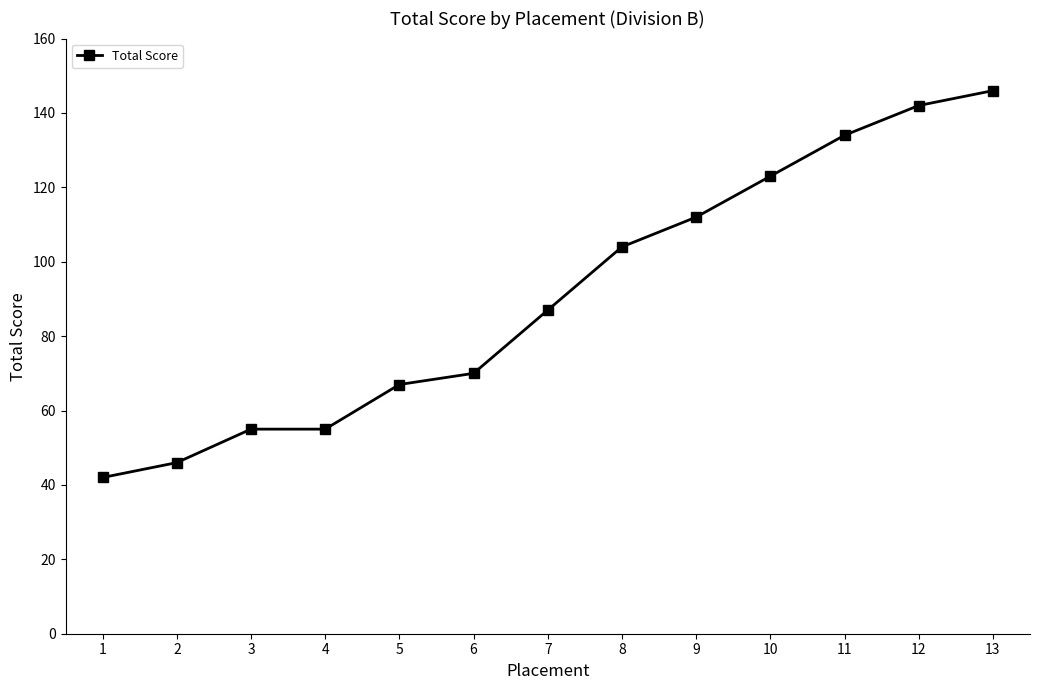

At which category does the chart reach its peak across all series?

13